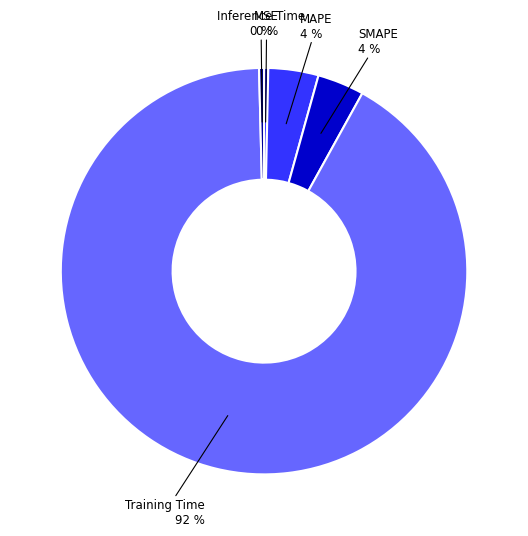

How many segments does this pie chart have?

5